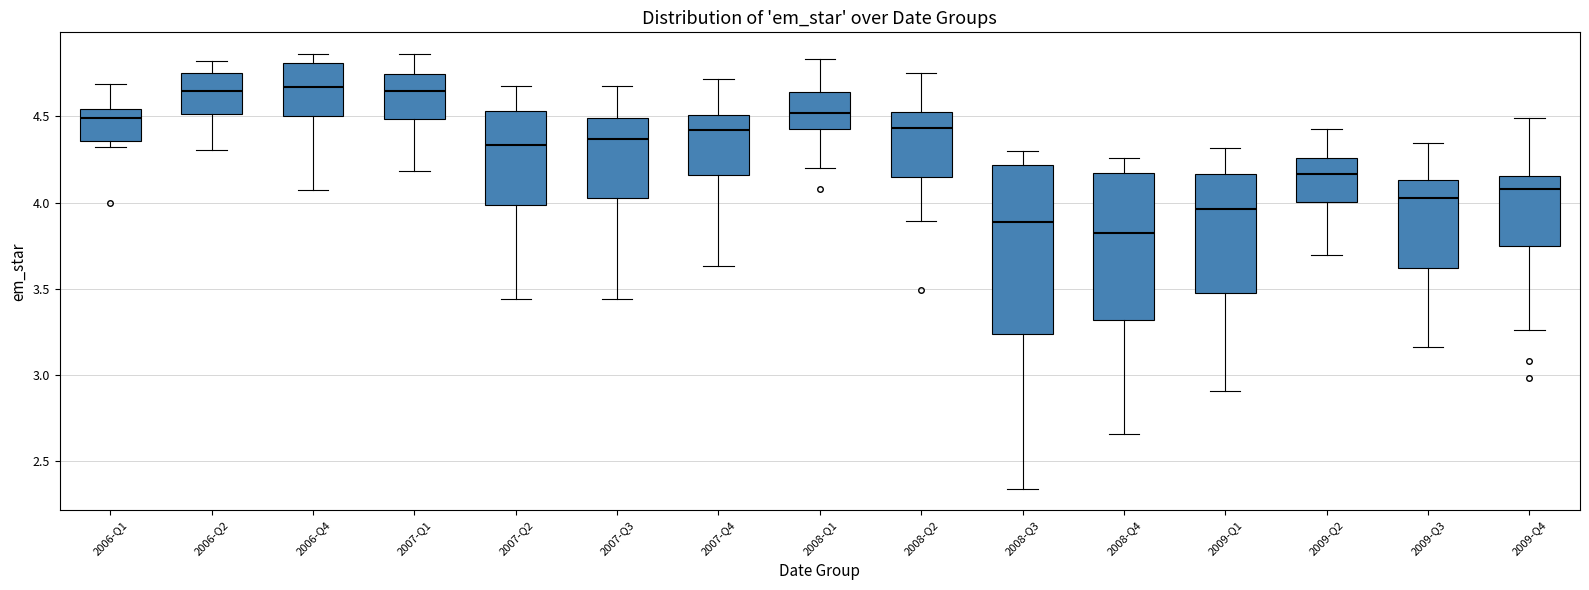

Reading left to right, transcribe this box plot: for each box, give where its median line is, the range the box spans, and where its two whiskers end, as read against the y-axis. The values are not printed on the chart, so give them approximately, as read against the axis.

2006-Q1: median 4.50, box 4.35 to 4.55, whiskers 4.30 to 4.70
2006-Q2: median 4.65, box 4.50 to 4.75, whiskers 4.30 to 4.80
2006-Q4: median 4.65, box 4.50 to 4.80, whiskers 4.05 to 4.85
2007-Q1: median 4.65, box 4.50 to 4.75, whiskers 4.20 to 4.85
2007-Q2: median 4.35, box 4.00 to 4.55, whiskers 3.45 to 4.70
2007-Q3: median 4.35, box 4.05 to 4.50, whiskers 3.45 to 4.65
2007-Q4: median 4.40, box 4.15 to 4.50, whiskers 3.65 to 4.70
2008-Q1: median 4.50, box 4.45 to 4.65, whiskers 4.20 to 4.85
2008-Q2: median 4.45, box 4.15 to 4.55, whiskers 3.90 to 4.75
2008-Q3: median 3.90, box 3.25 to 4.20, whiskers 2.35 to 4.30
2008-Q4: median 3.80, box 3.30 to 4.15, whiskers 2.65 to 4.25
2009-Q1: median 3.95, box 3.45 to 4.15, whiskers 2.90 to 4.30
2009-Q2: median 4.15, box 4.00 to 4.25, whiskers 3.70 to 4.45
2009-Q3: median 4.05, box 3.60 to 4.15, whiskers 3.15 to 4.35
2009-Q4: median 4.10, box 3.75 to 4.15, whiskers 3.25 to 4.50